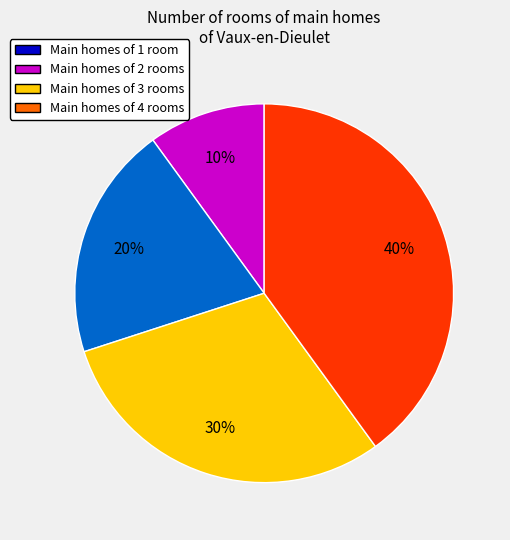

To the nearest percent, what is the difference between the largest and smallest slice percentages?

30%